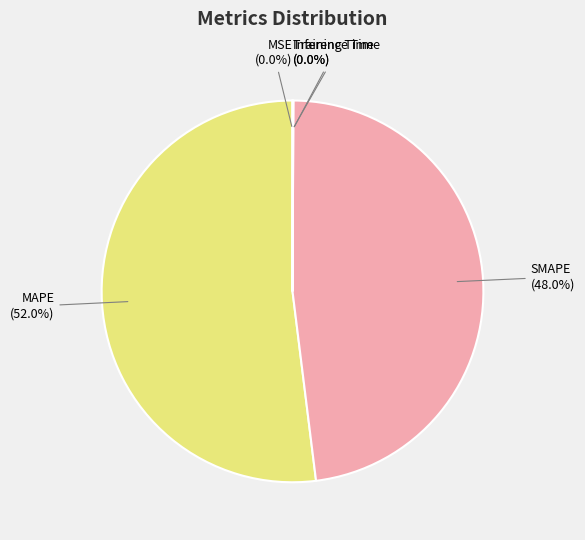

What portion of the pie excludes SMAPE?

52.0%